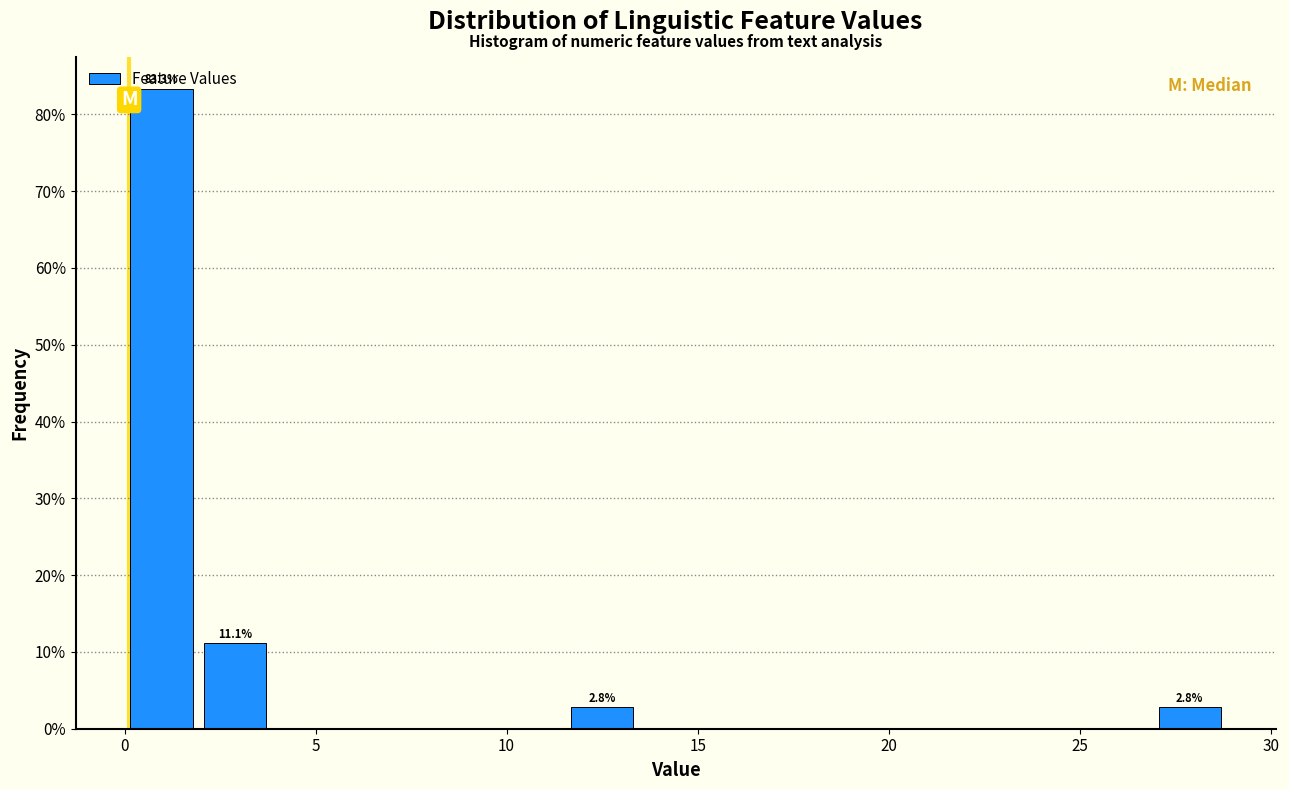

Around what value on the x-axis is the tallest bar? Give the approximate position of its centre, as read against the axis.

1.0